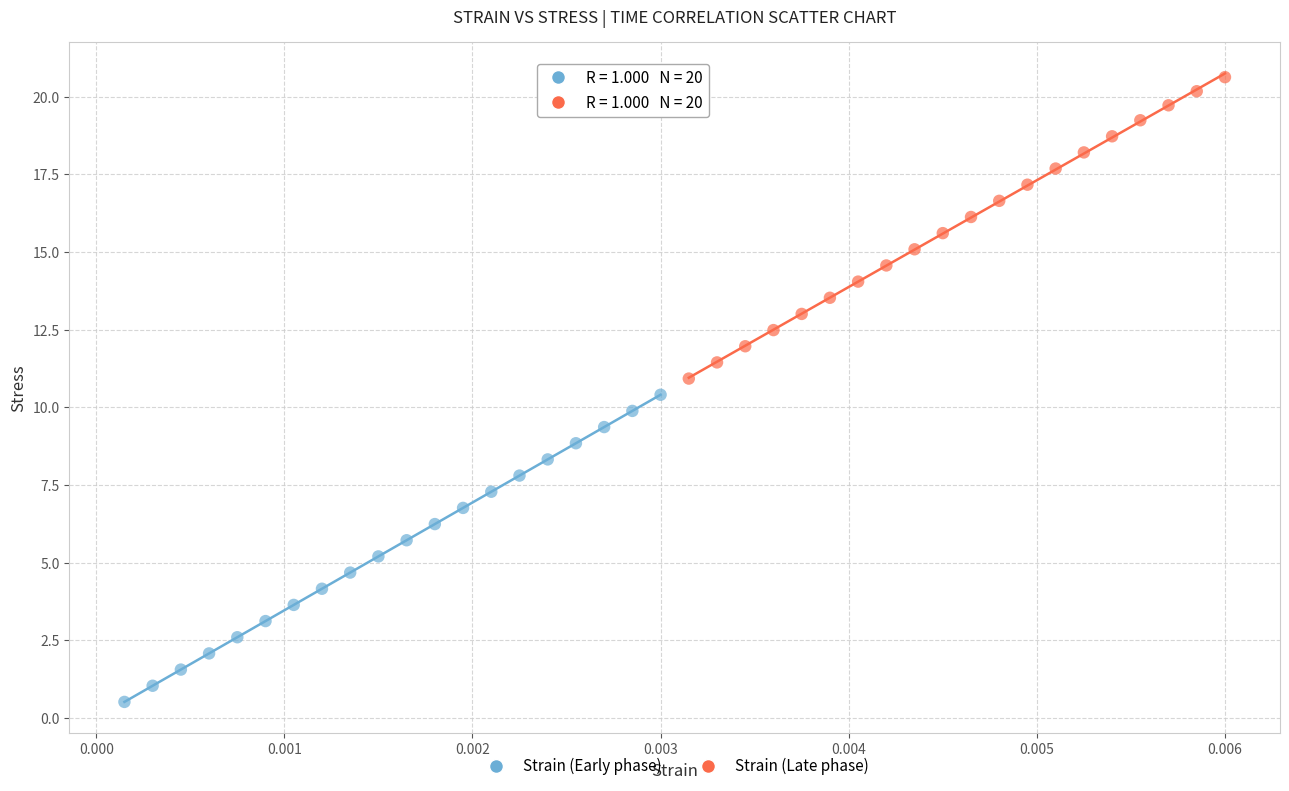

Which series has the largest Y range (max minus min)?

Strain (Early phase)